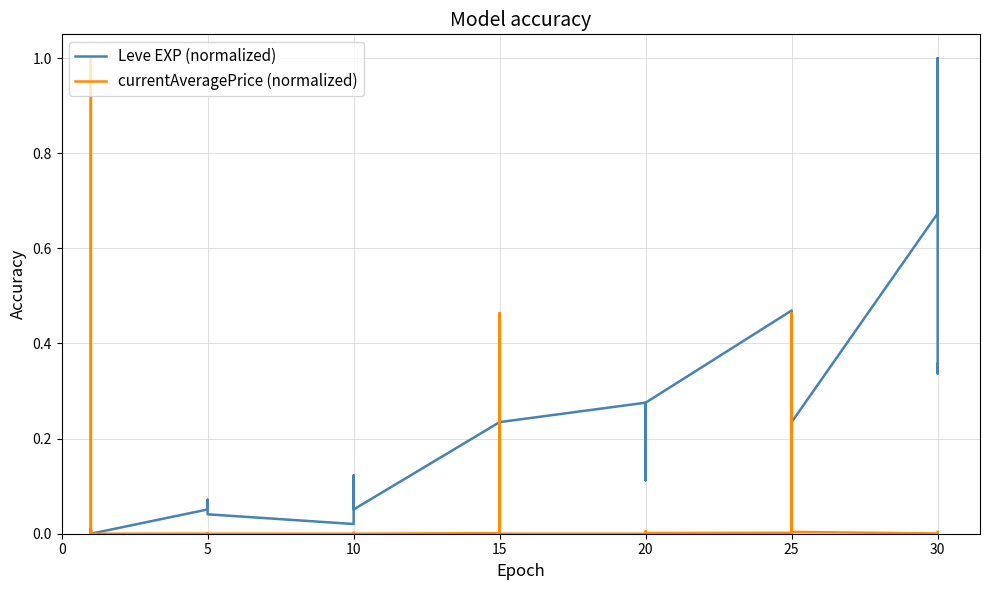

Which series ends up on top after the final intersection of Leve EXP (normalized) and currentAveragePrice (normalized)?

Leve EXP (normalized)